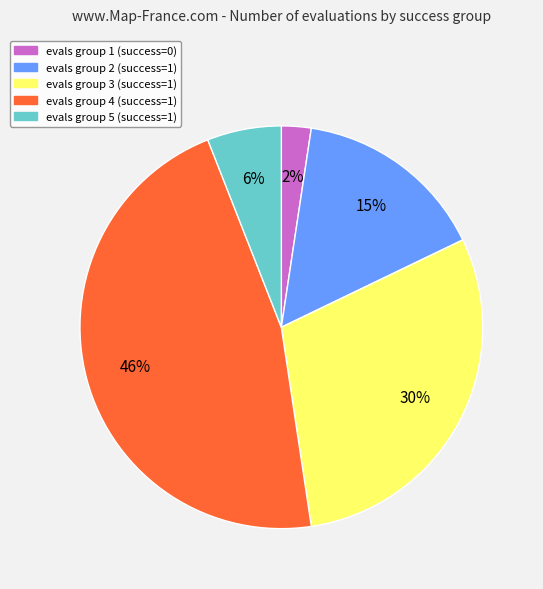

Is the sum of evals group 2 (success=1) and evals group 3 (success=1) greater than half?

No